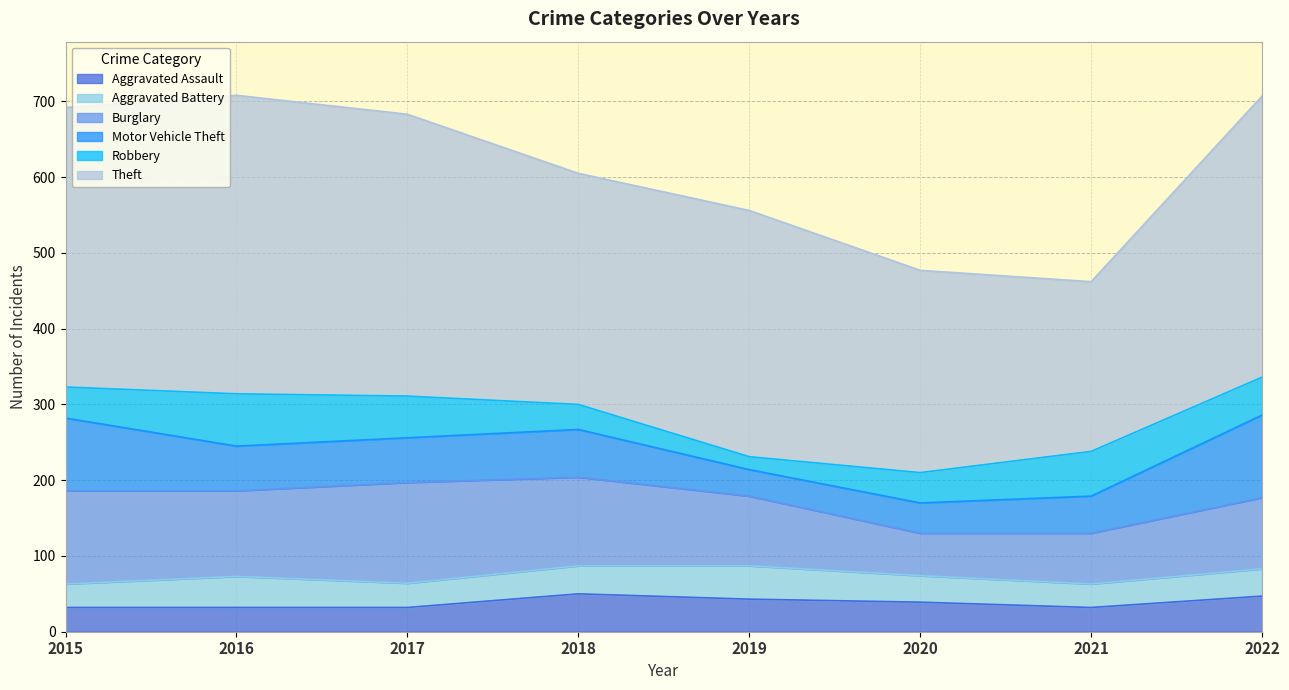

At which category does the chart reach its peak across all series?

2016